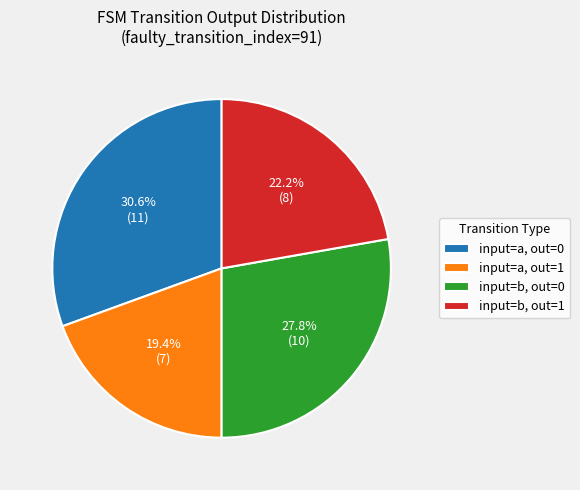

Is there any slice that represents more than half of the pie?

No